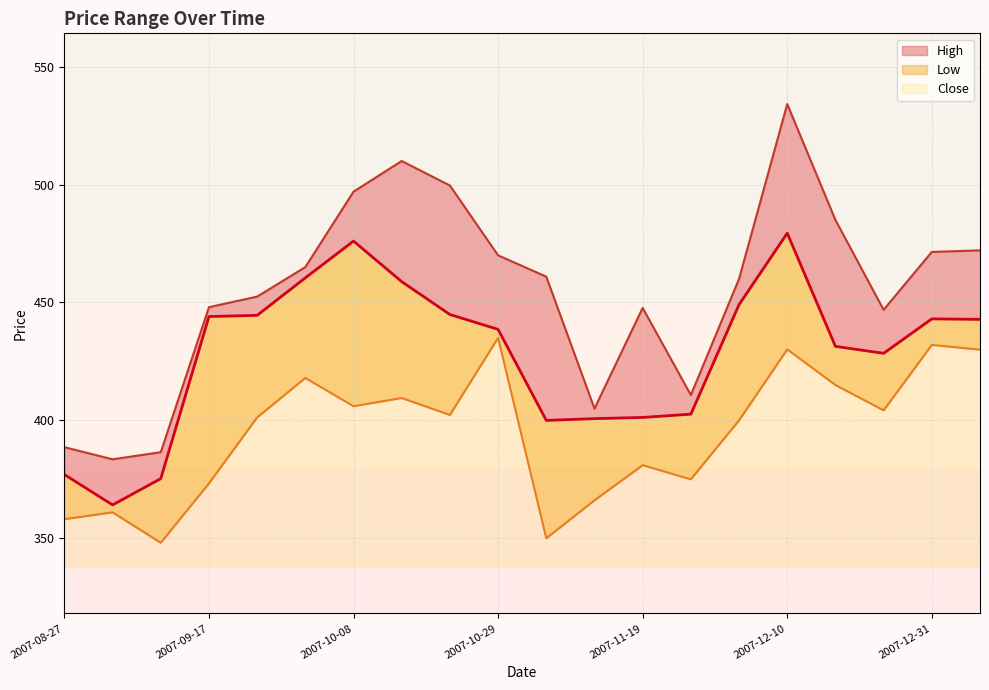

What is the difference between the second highest and second lowest values in the Low series?

82.0